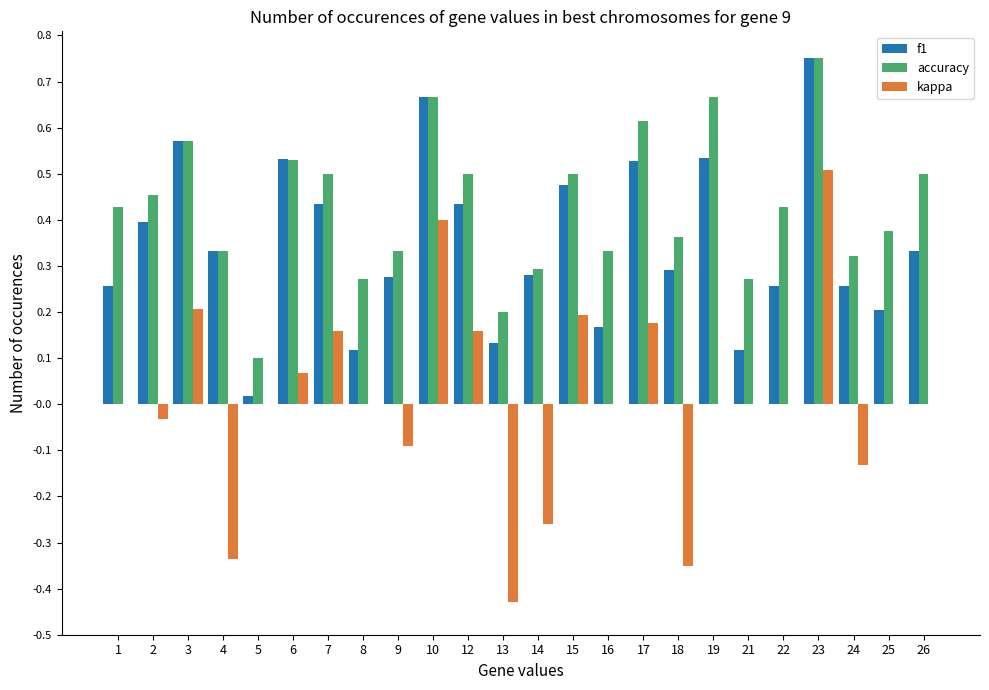

The value of accuracy at 15 is 0.5. True or false?

True